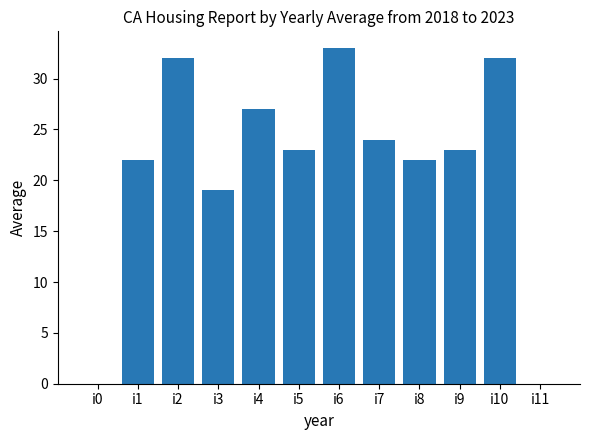

Where is the data nearest to the value 16?

i3